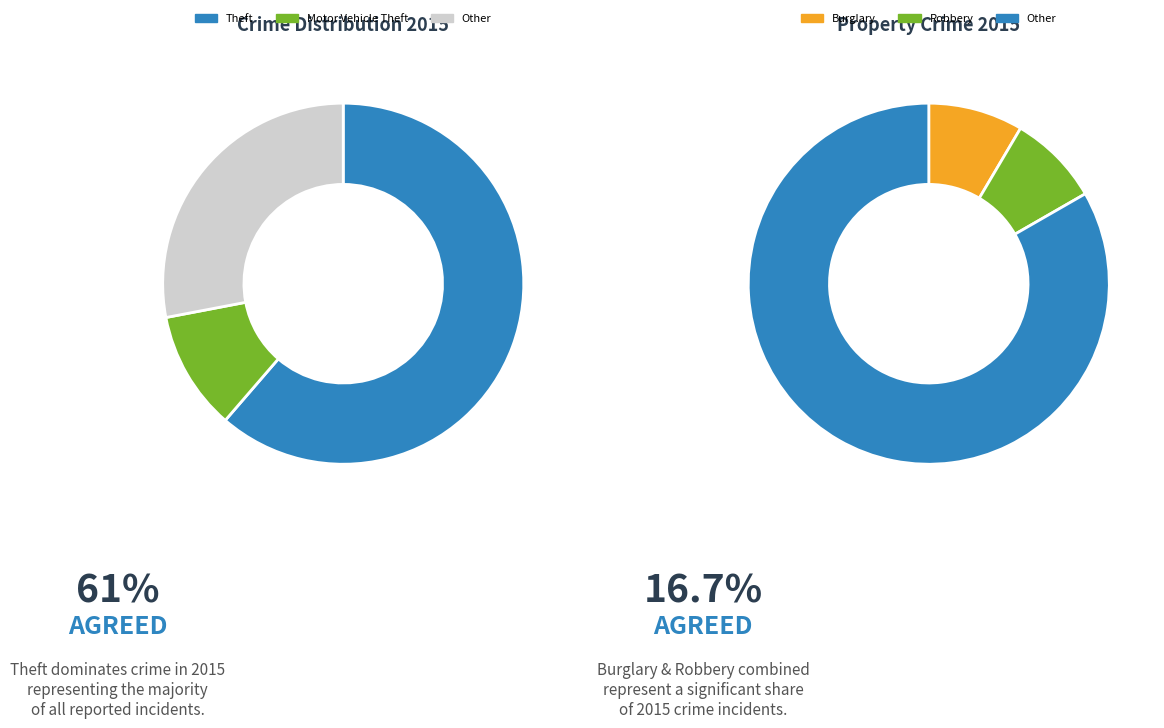

Which slice represents more than half of the pie?

Theft